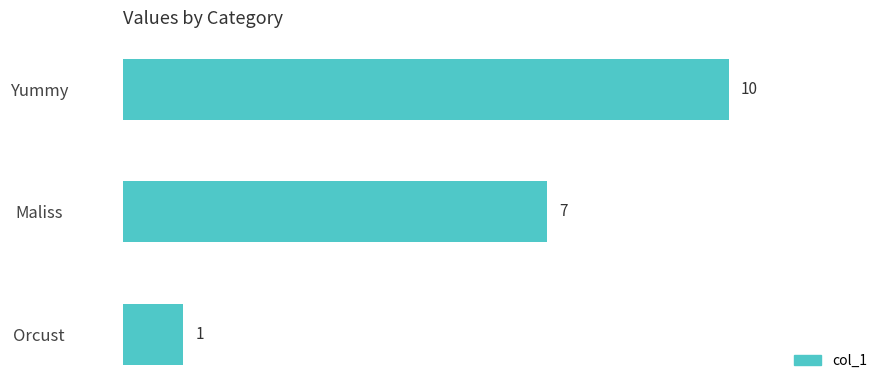

Reading bottom to top, list all the values displayed in this chart.

Orcust=1	Maliss=7	Yummy=10